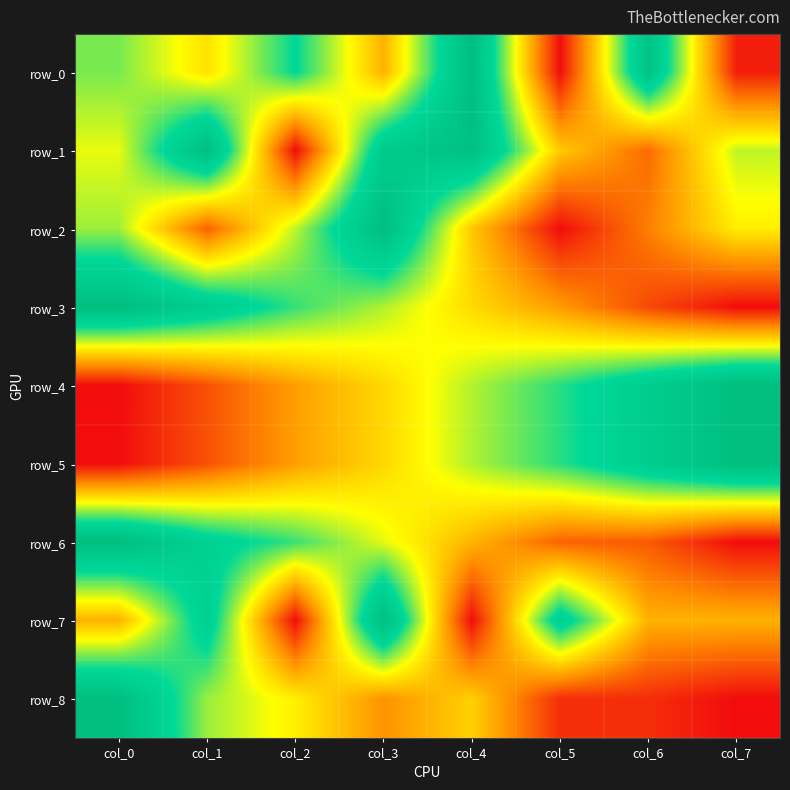

At which category is the sum across all series the highest?

col_3